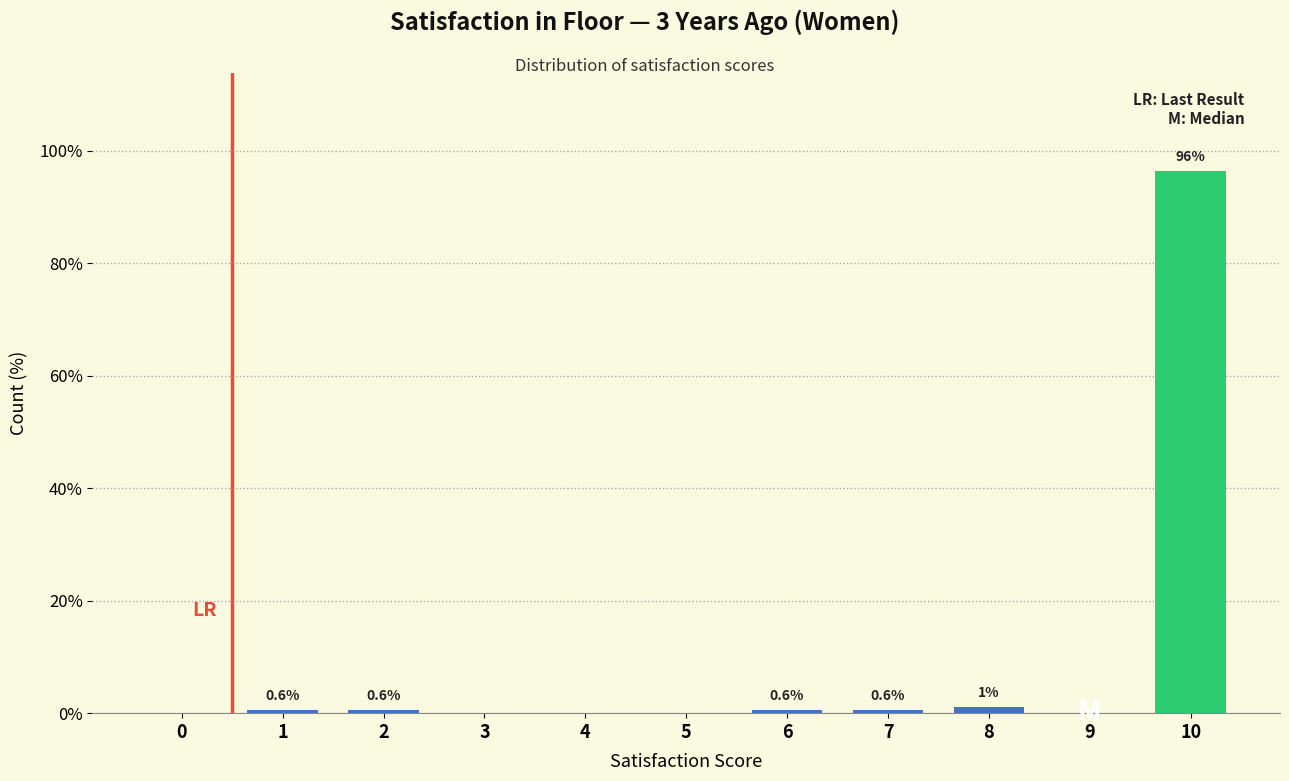

At which category does the chart reach its peak across all series?

10